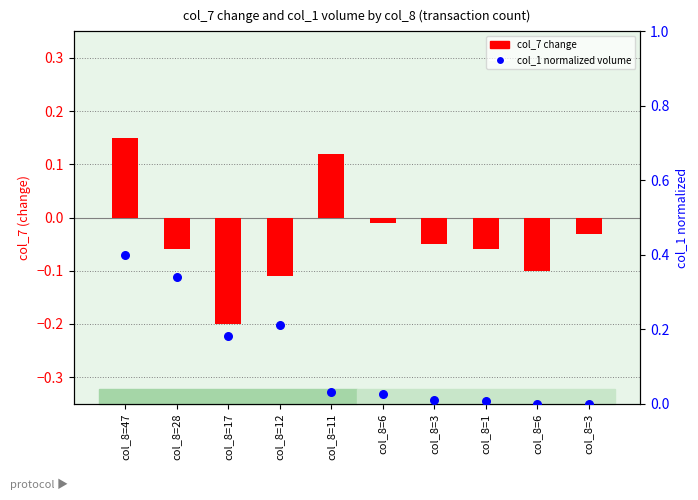

Which series has the largest total across all categories?

col_1 normalized volume